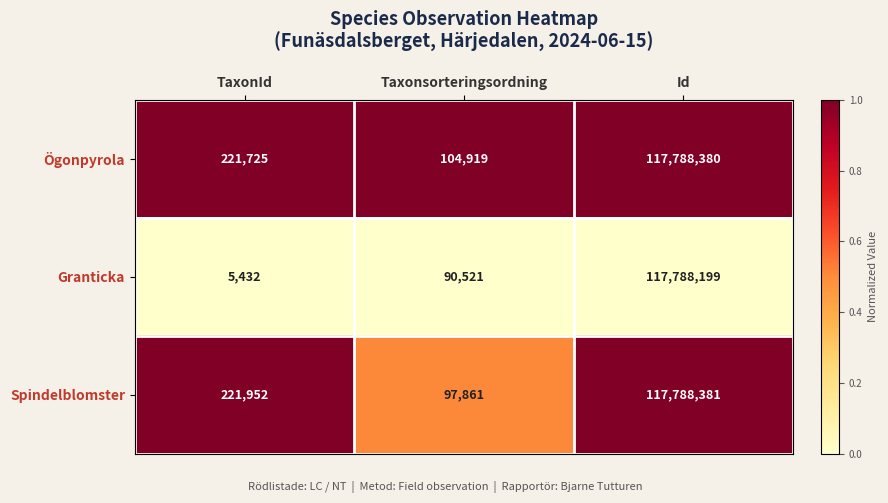

Which series has the largest total across all categories?

Ögonpyrola